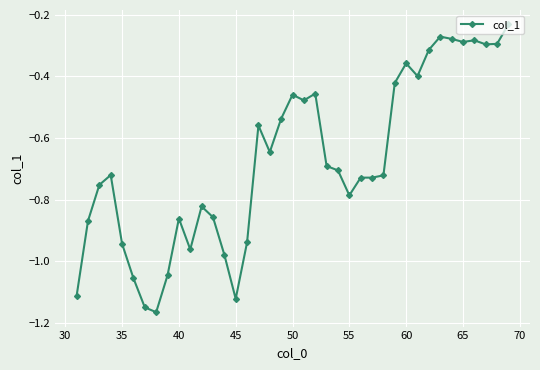

What is the difference between the second highest and second lowest values?

0.9